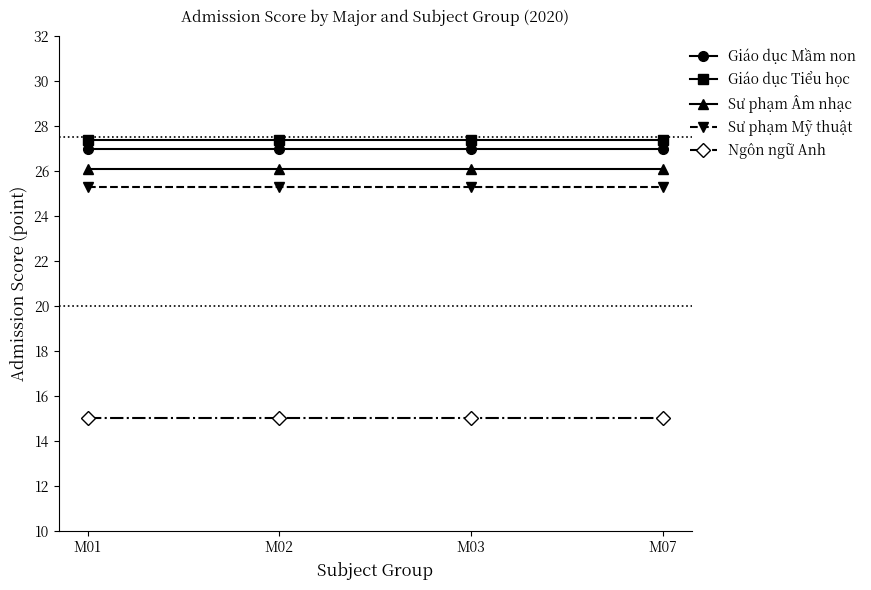

The value of Ngôn ngữ Anh at M01 is 26.7. True or false?

False